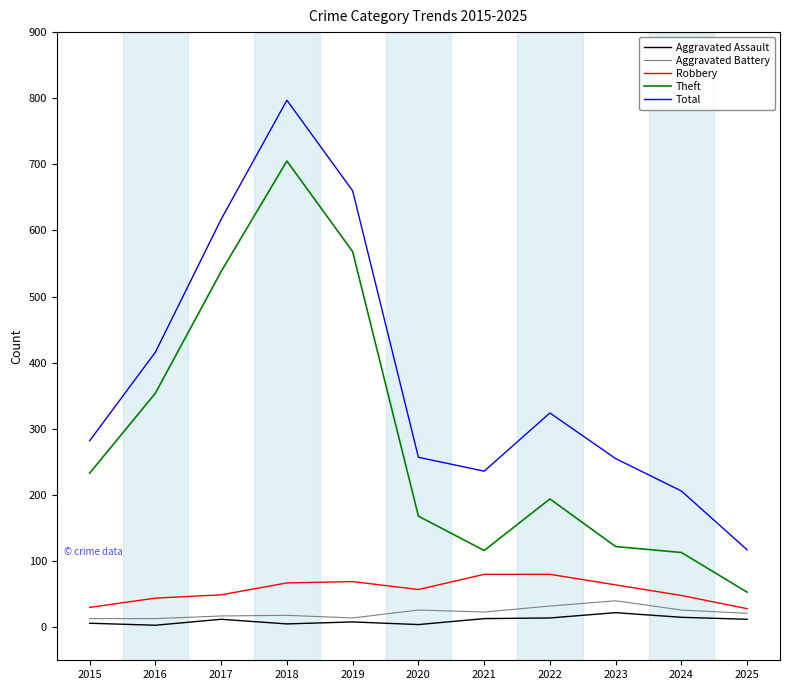

What is the difference between the highest and lowest values at 2017?

605